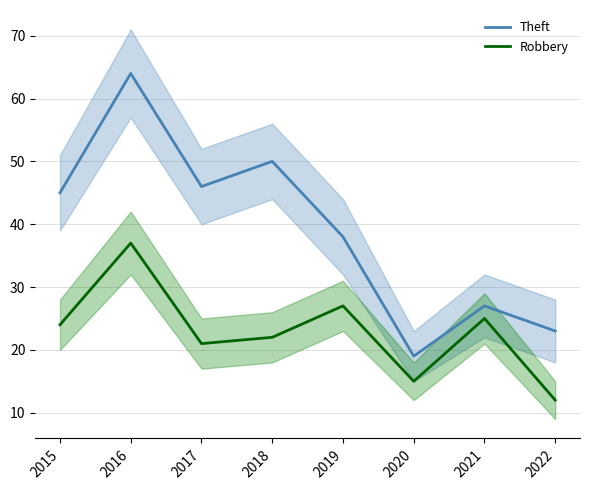

What are all the series names shown in the legend?

Theft, Robbery